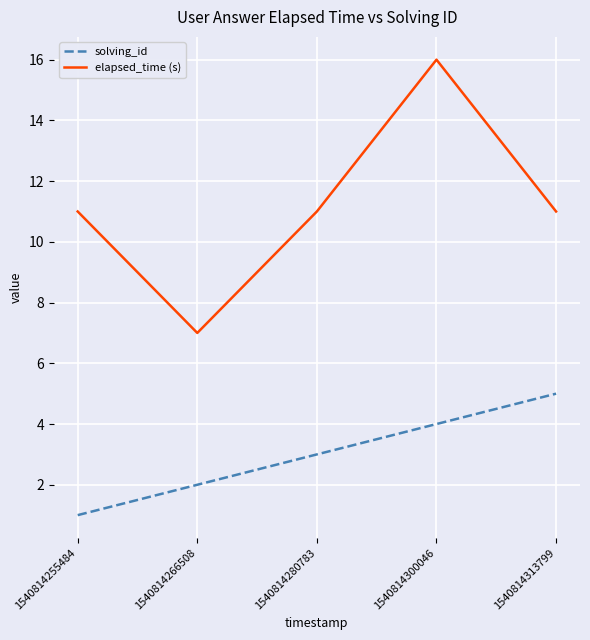

Reading right to left, list all the values displayed in this chart.

solving_id: 1540814313799=5	1540814300046=4	1540814280783=3	1540814266508=2	1540814255484=1
elapsed_time (s): 1540814313799=11	1540814300046=16	1540814280783=11	1540814266508=7	1540814255484=11